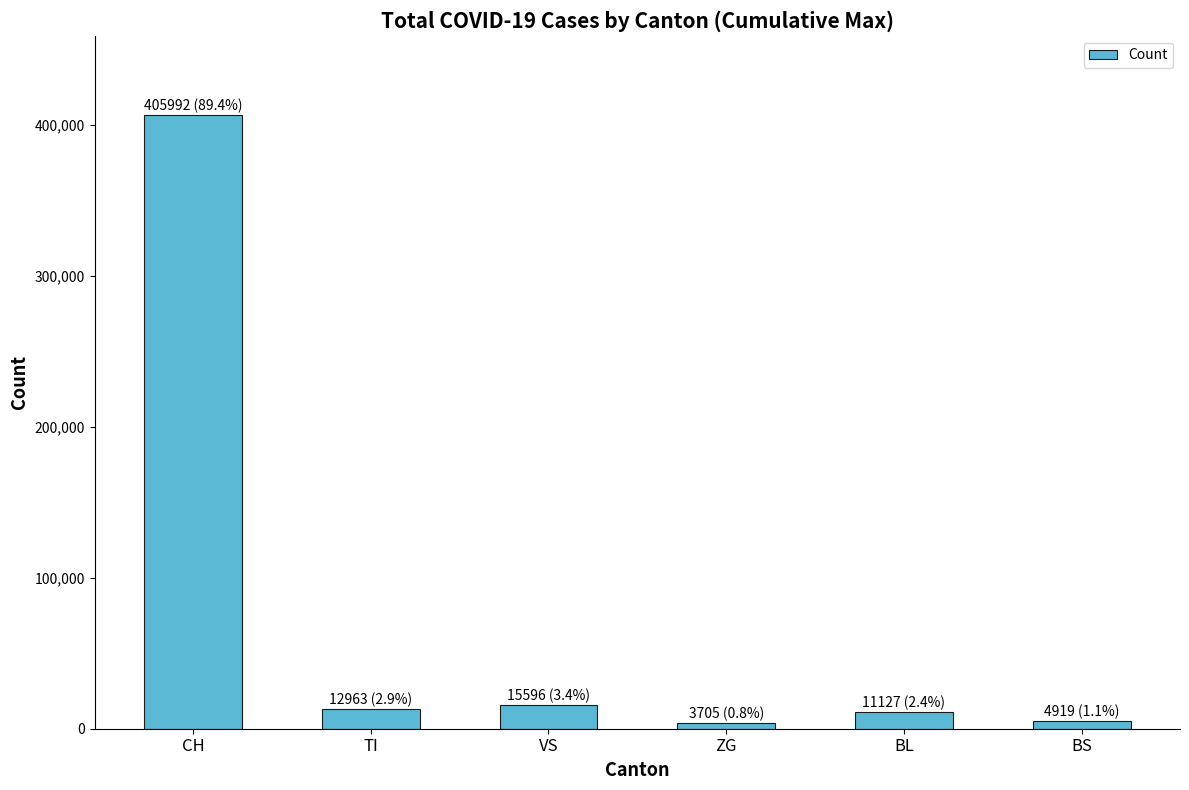

Is it true that the value at CH is 405992?

True